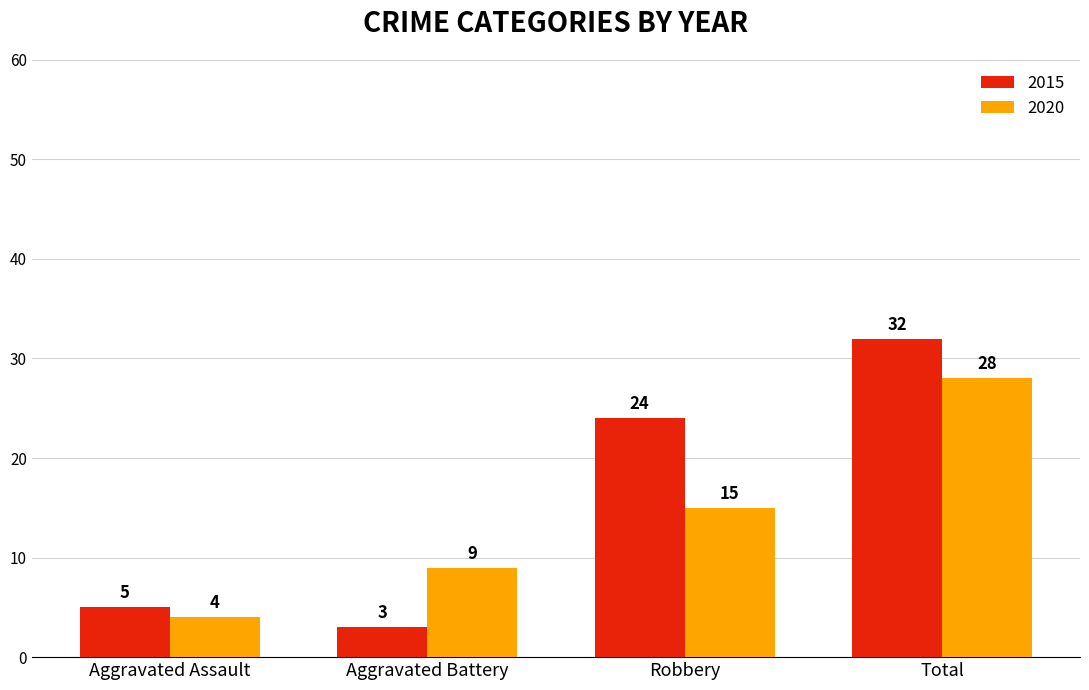

Reading left to right, list all the values displayed in this chart.

2015: 5	3	24	32
2020: 4	9	15	28